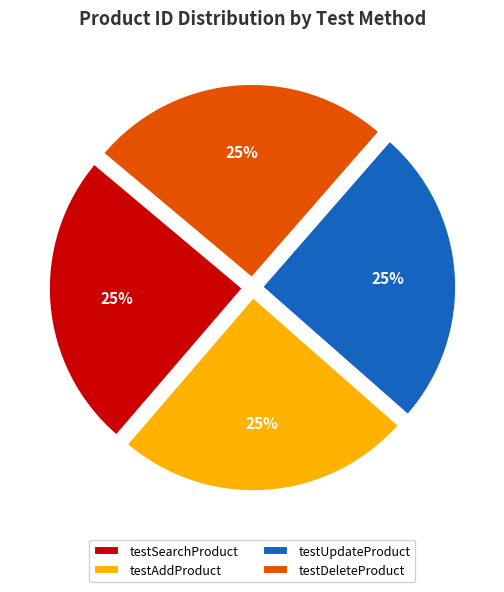

What is the ratio of the value at testUpdateProduct to the value at testDeleteProduct?

1.0